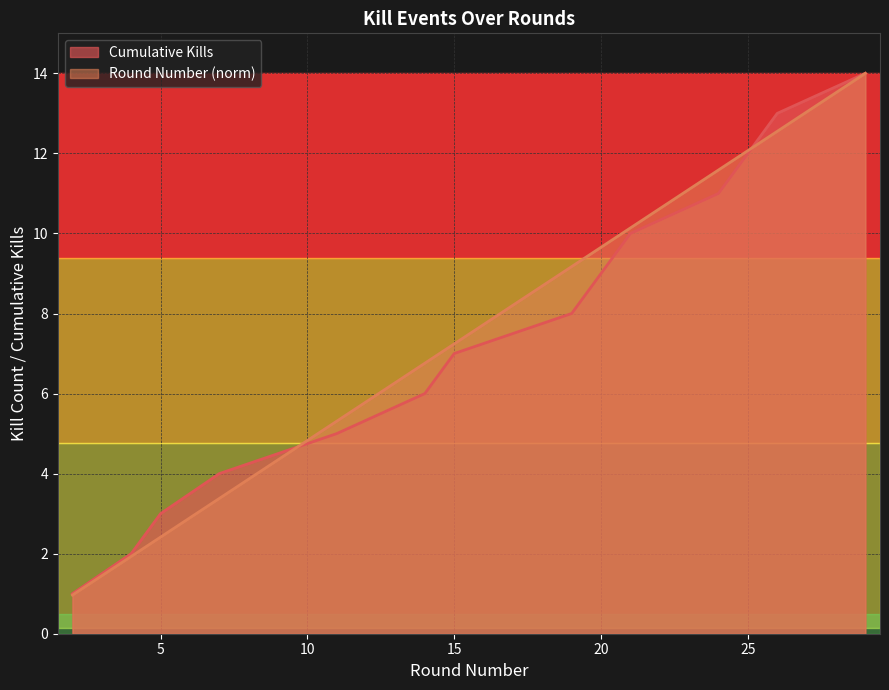

Reading right to left, extract all data points from this chart.

Kills per Round: 29=14.0	26=12.6	25=12.1	24=11.6	21=10.1	20=9.7	19=9.2	15=7.2	14=6.8	11=5.3	7=3.4	5=2.4	4=1.9	2=1.0
Cumulative Kills: 29=14.0	26=13.0	25=12.0	24=11.0	21=10.0	20=9.0	19=8.0	15=7.0	14=6.0	11=5.0	7=4.0	5=3.0	4=2.0	2=1.0